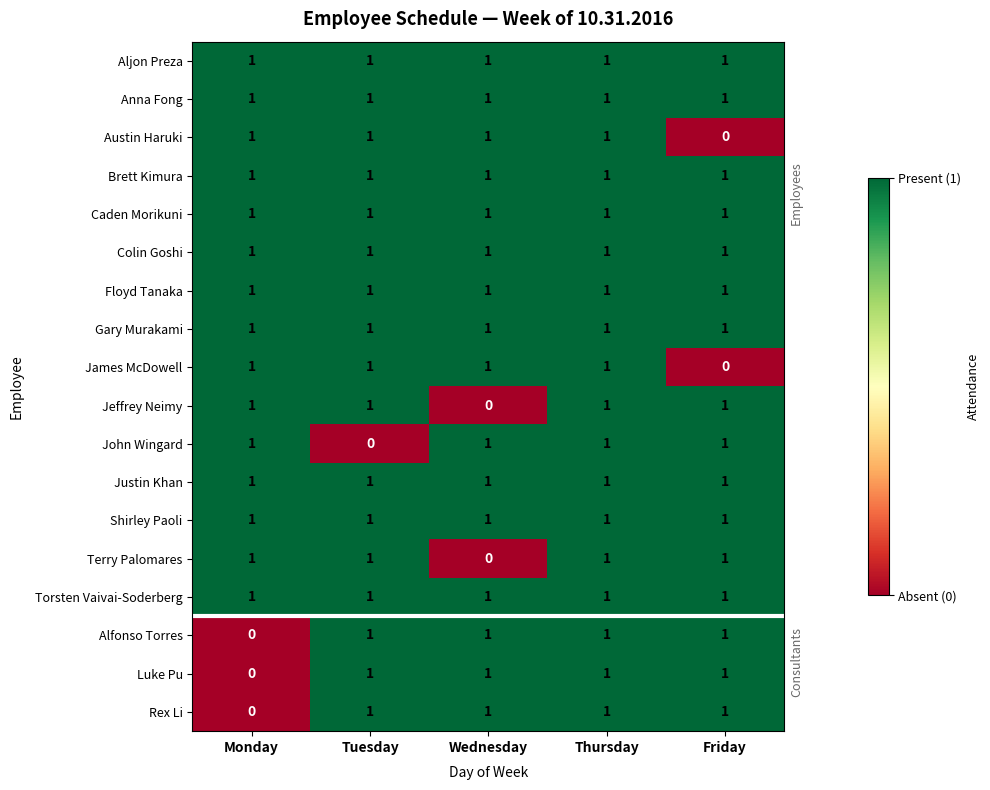

At how many categories does at least one series exceed 0?

5